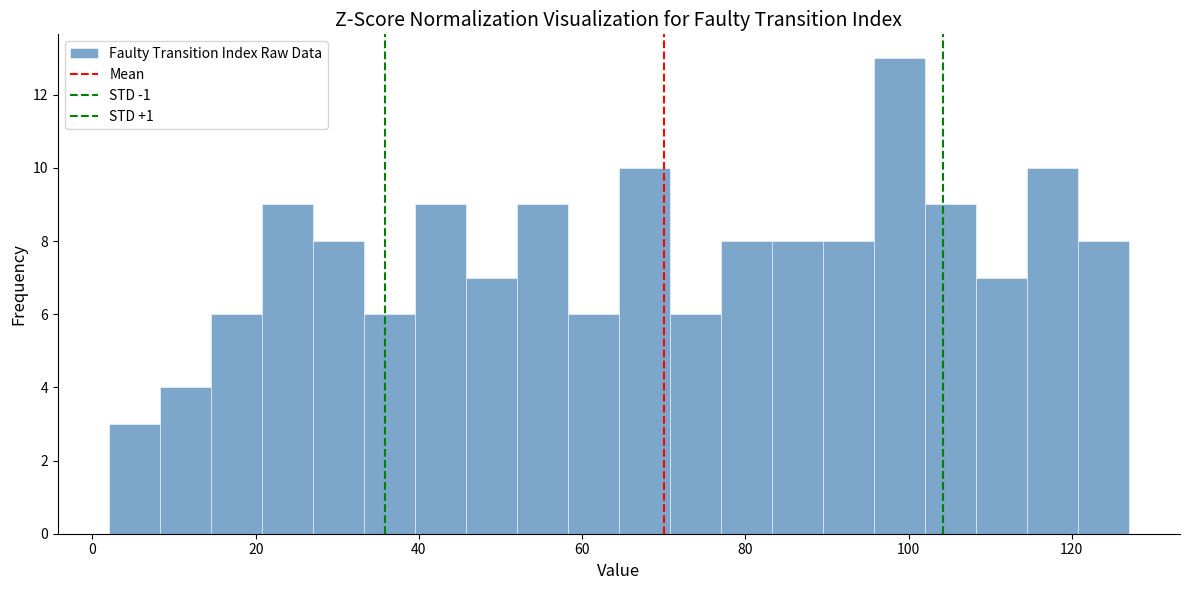

Read against the x-axis, roughly where is the centre of the tallest bar?

98